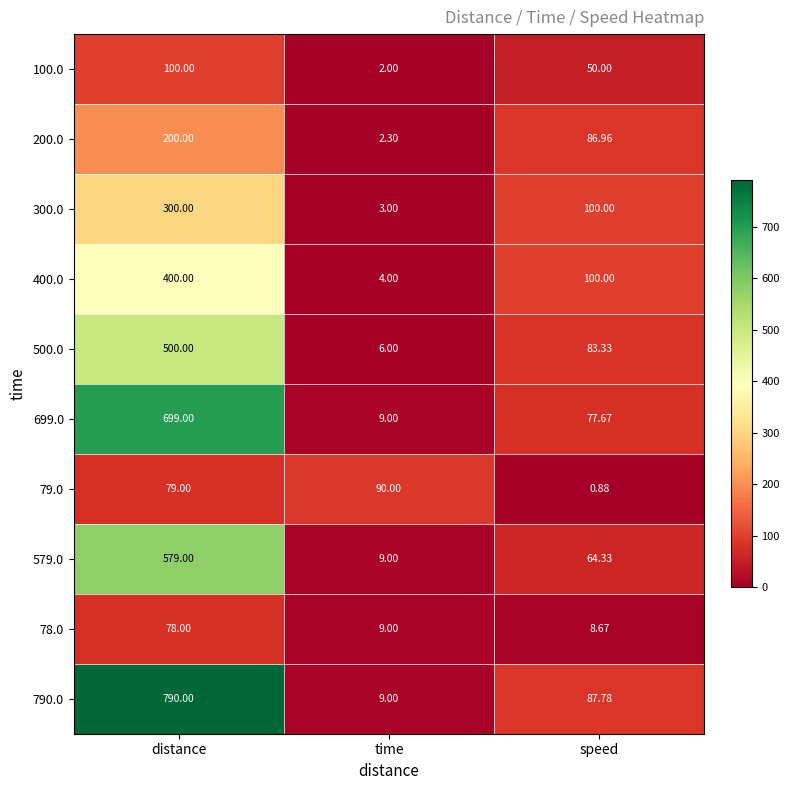

Which series changed the most between time and speed?

300.0